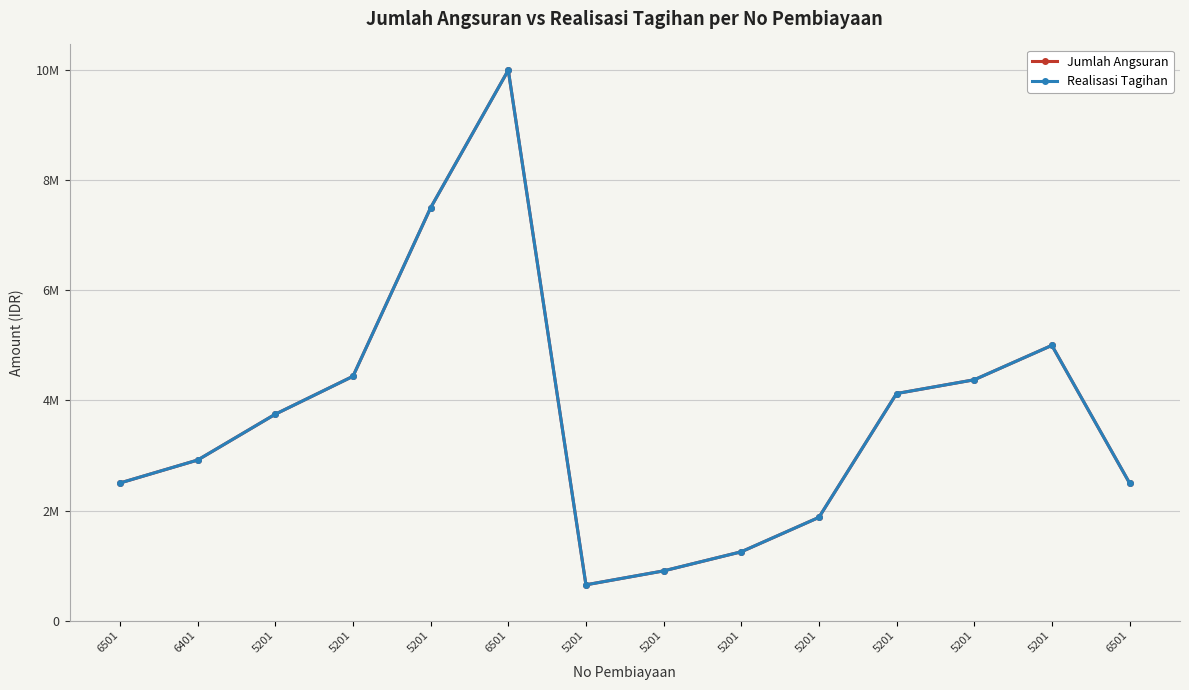

What is the label of the 8th point from the right?

5201